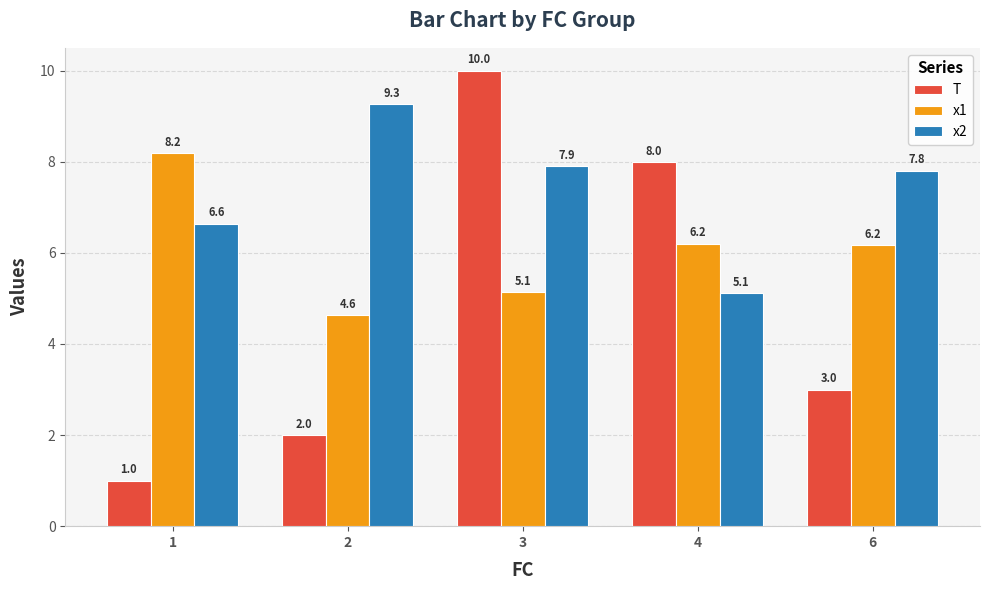

What is the maximum value shown in the chart?

10.0